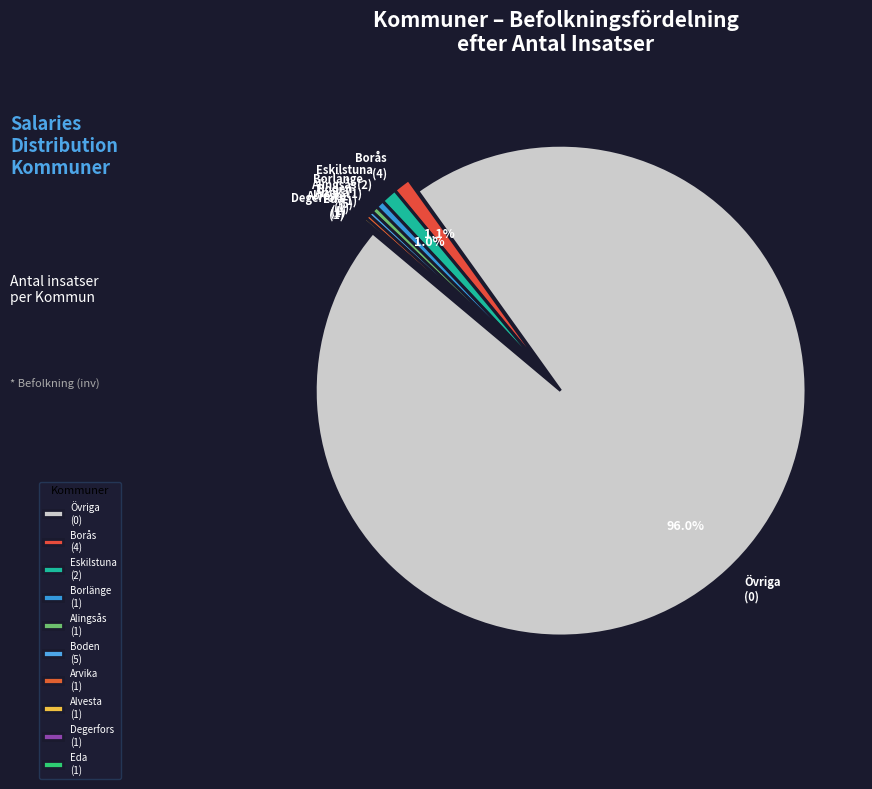

What is the largest slice in the pie chart?

Övriga (0)